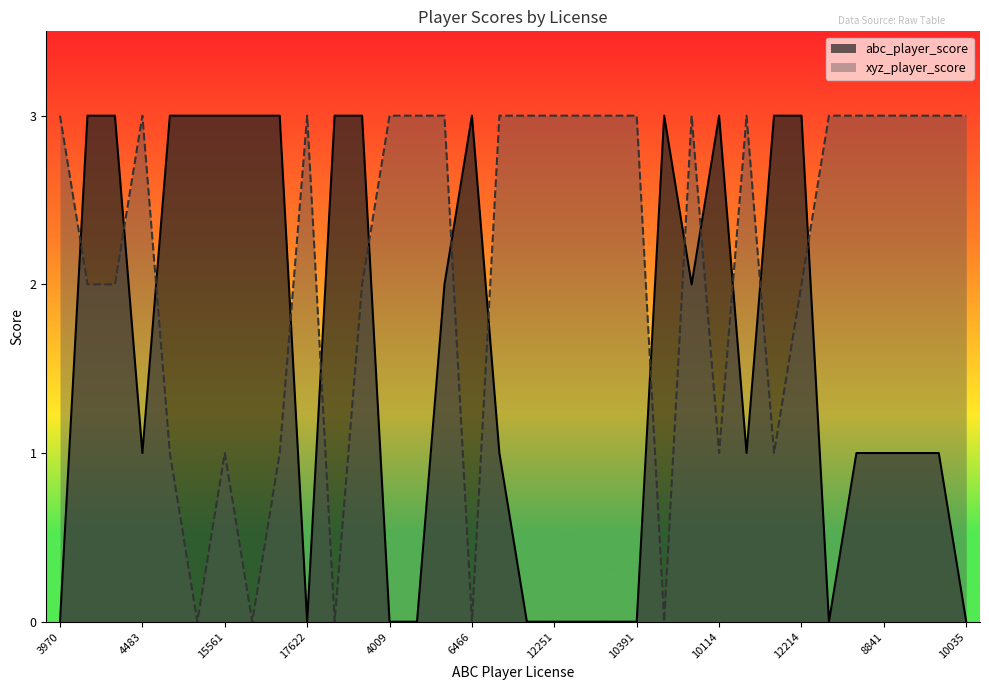

What is the difference between the maximum and minimum values in the xyz_player_score series?

3